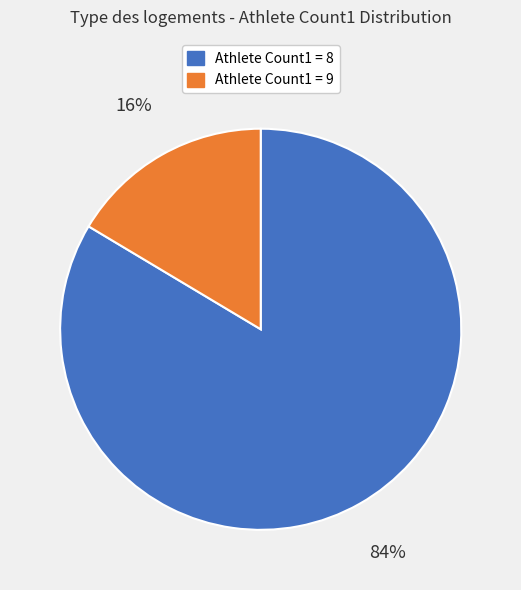

Is there a majority slice in this chart?

Yes